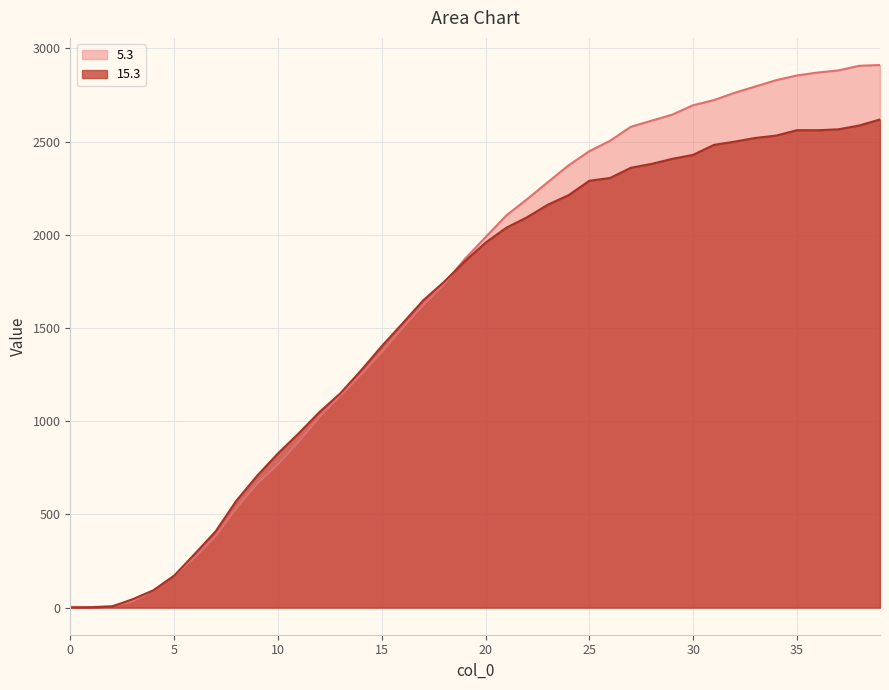

Count the number of categories in the chart.

40